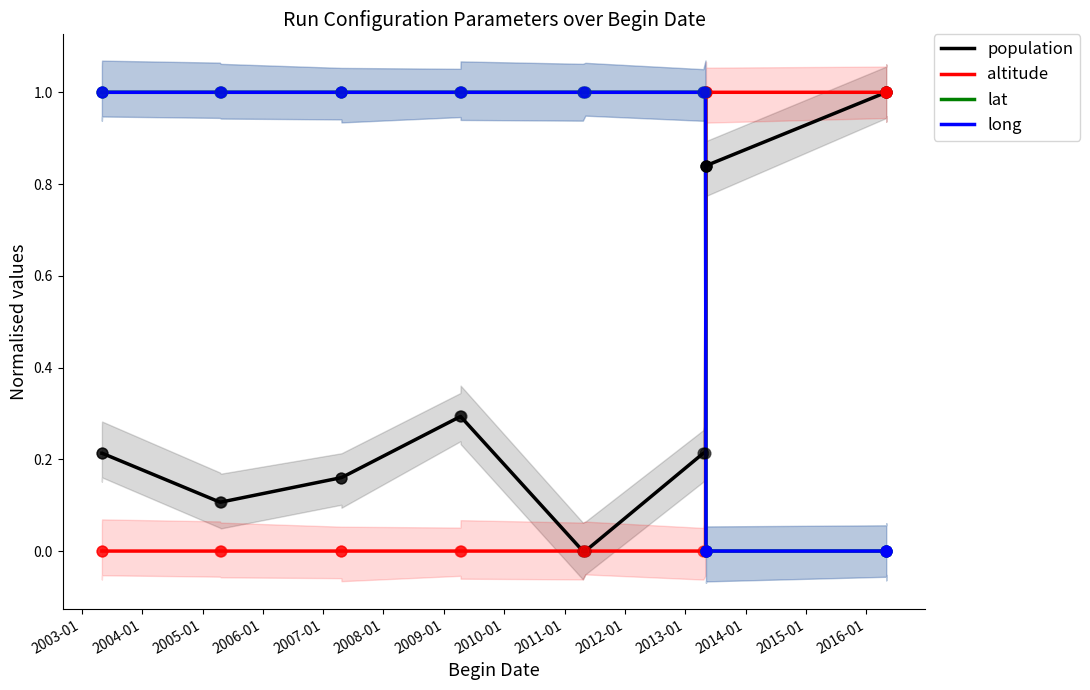

Is the value of population at 2009-01 greater than the value of altitude at 2014-01?

No